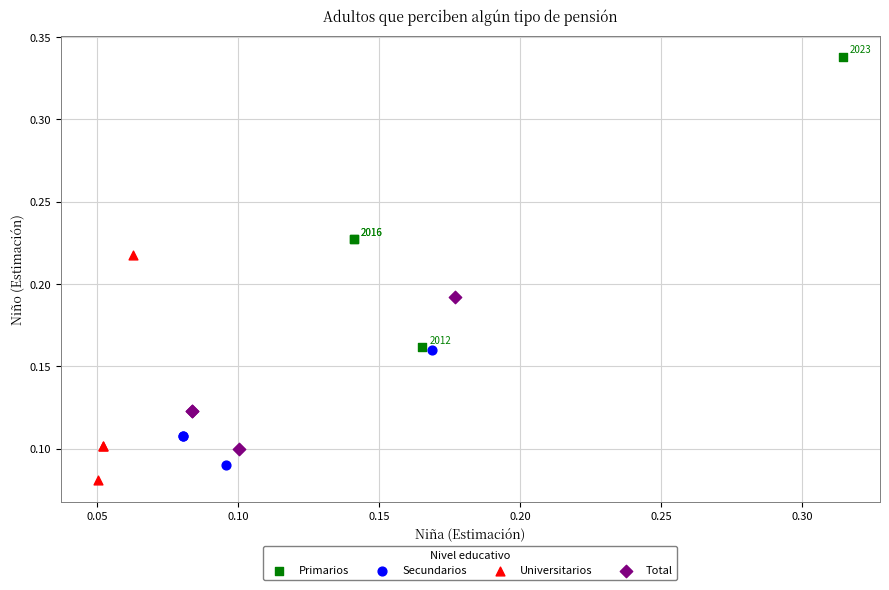

Which series contains the highest Y value?

Primarios